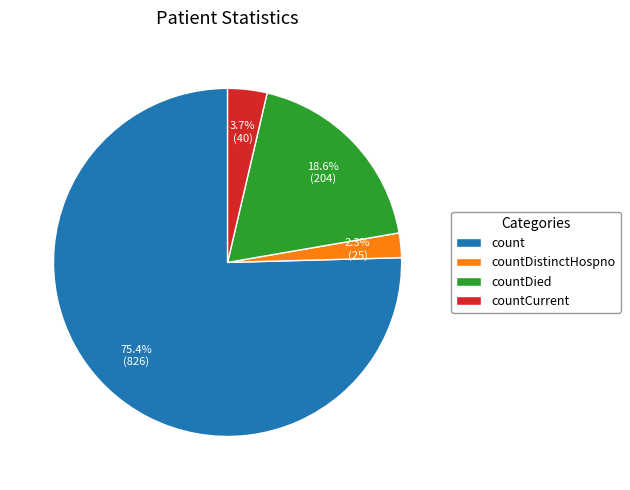

Rank the categories by value from highest to lowest.

count, countDied, countCurrent, countDistinctHospno